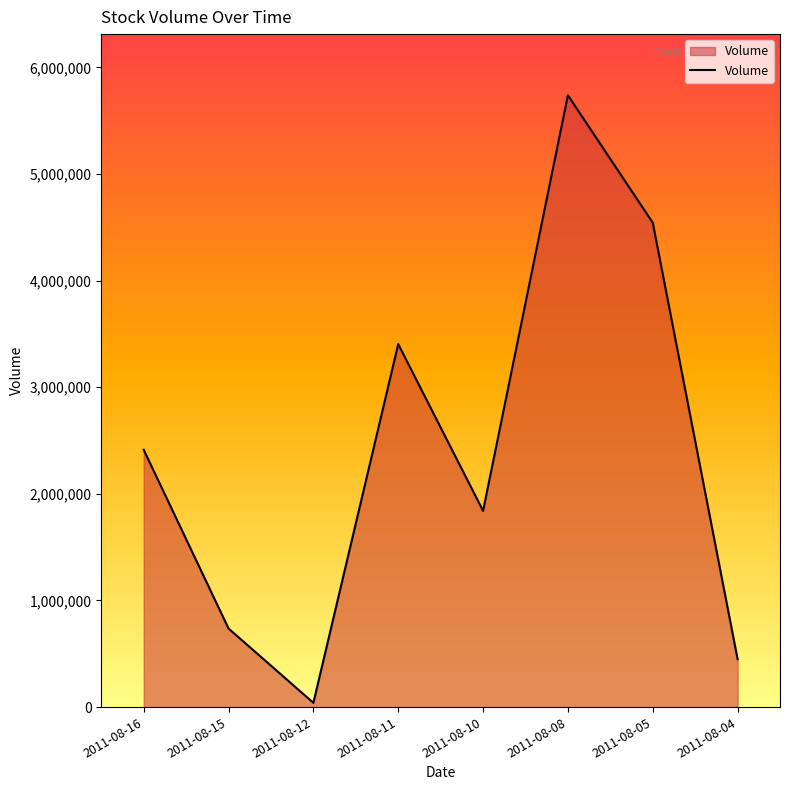

Is it true that the value at 2011-08-11 is 792444?

False